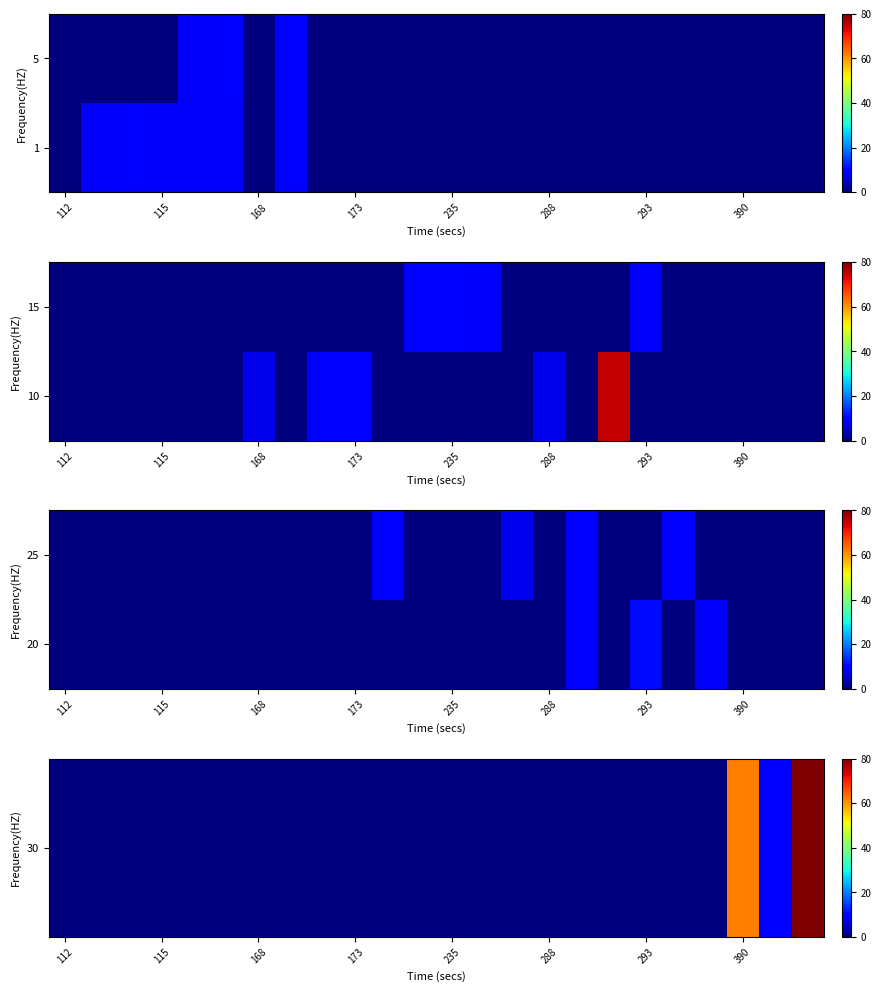

At which category is the sum across all series the highest?

23